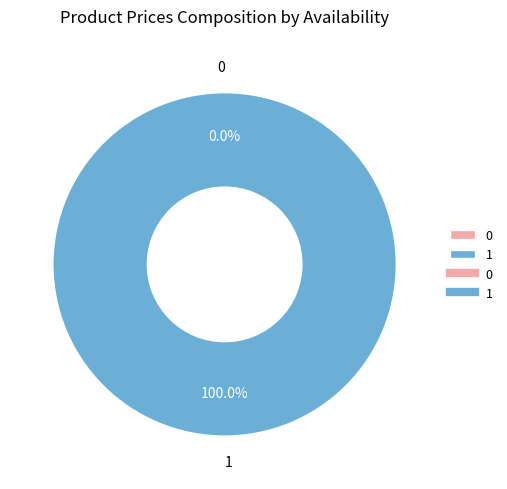

True or false: 0 accounts for 0% of the total.

True